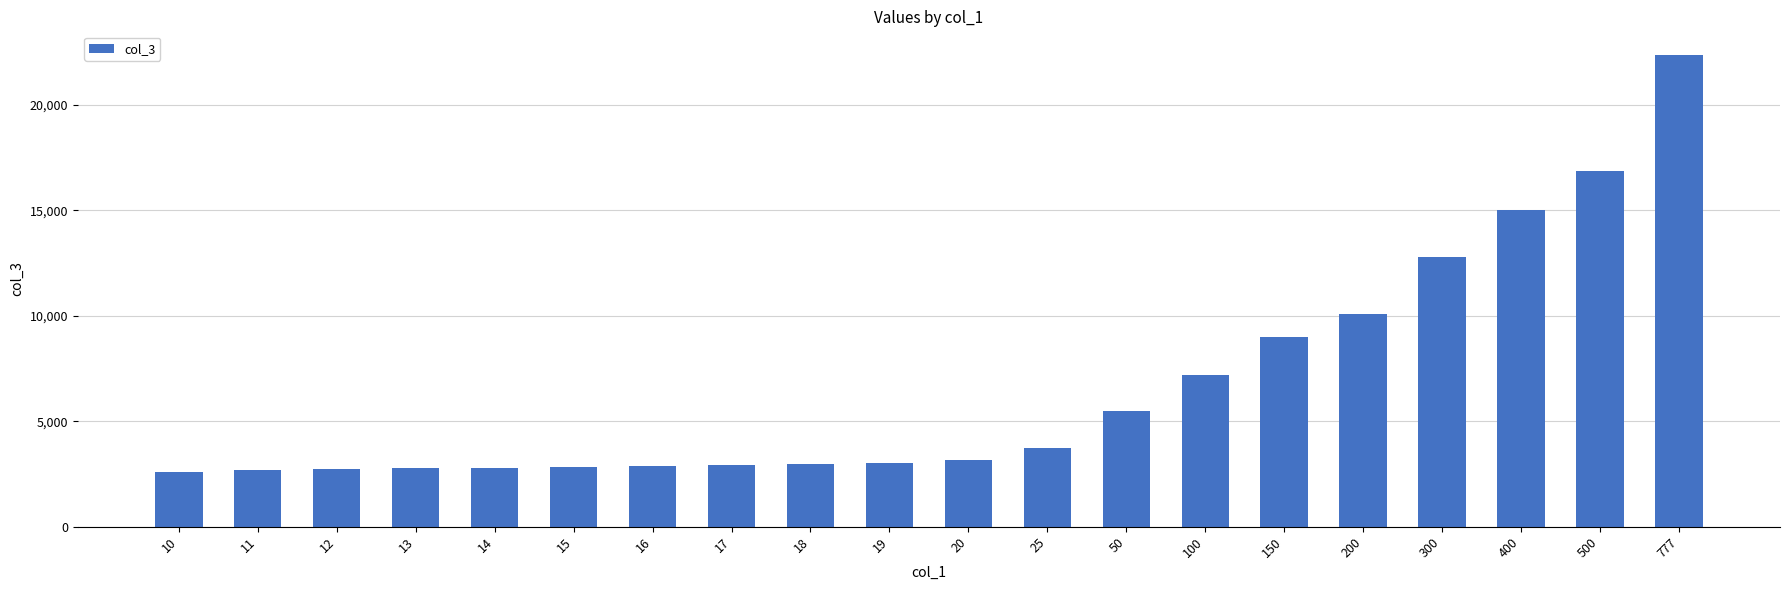

Between 400 and 50, which is larger?

400